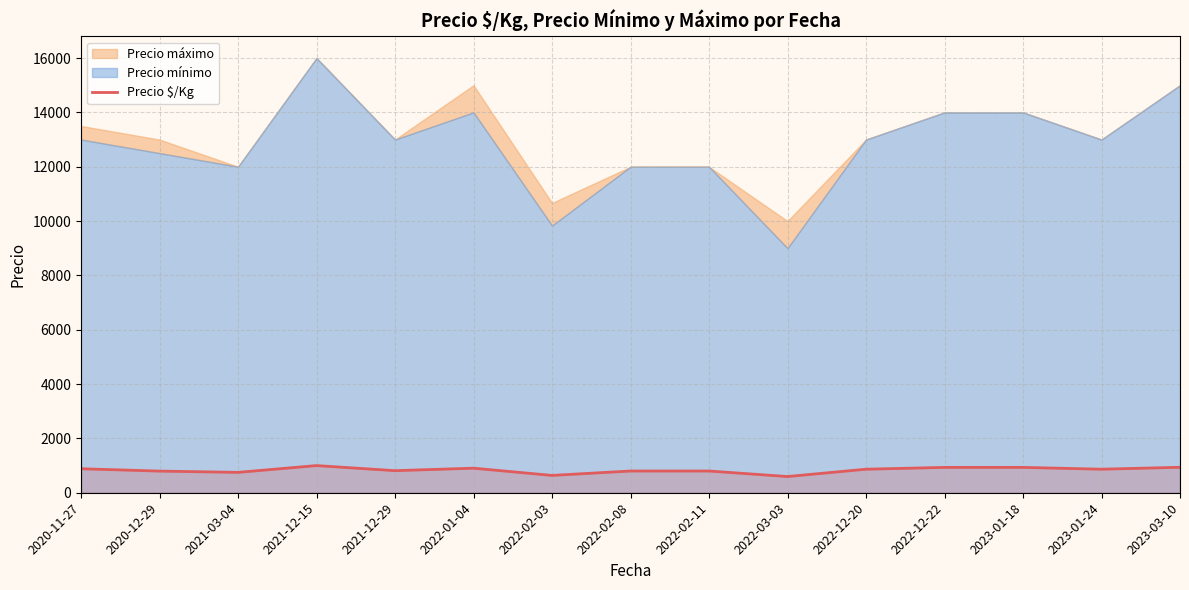

Between 2021-12-29 and 2023-01-18, which is larger?

2023-01-18